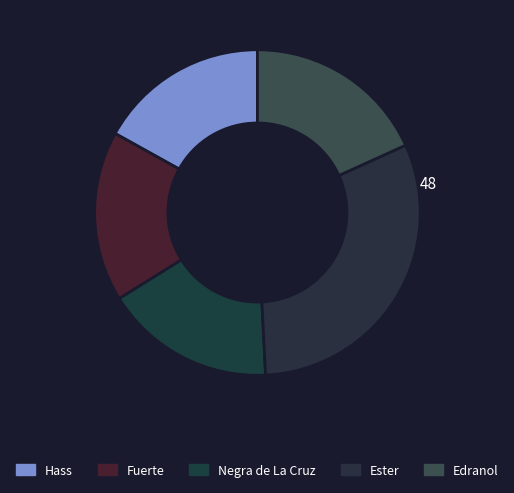

Which category has the smallest portion of the pie?

Hass